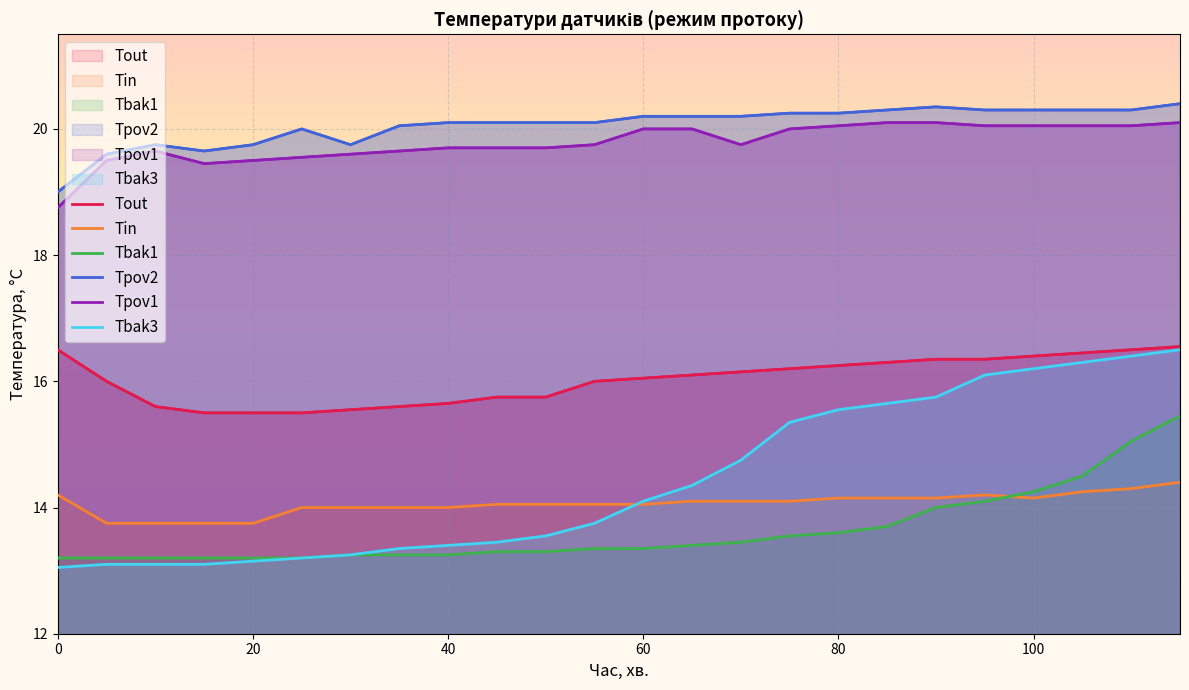

Reading left to right, transcribe all the data shown in this chart.

Tout: 16.5	16.0	15.6	15.5	15.5	15.5	15.5	15.6	15.6	15.7	15.8	15.8	16.0	16.1	16.1	16.1	16.2	16.2	16.3	16.4	16.4	16.4	16.4	16.5	16.6
Tin: 14.2	13.8	13.8	13.8	13.8	13.8	14.0	14.0	14.0	14.0	14.1	14.1	14.1	14.1	14.1	14.1	14.1	14.2	14.2	14.2	14.2	14.2	14.2	14.3	14.4
Tbak1: 13.2	13.2	13.2	13.2	13.2	13.2	13.2	13.2	13.2	13.2	13.3	13.3	13.3	13.3	13.4	13.4	13.6	13.6	13.7	14.0	14.1	14.2	14.5	15.1	15.4
Tpov2: 19.0	19.6	19.8	19.6	19.8	19.8	20.0	19.8	20.1	20.1	20.1	20.1	20.1	20.2	20.2	20.2	20.2	20.2	20.3	20.4	20.3	20.3	20.3	20.3	20.4
Tpov1: 18.8	19.5	19.6	19.4	19.5	19.5	19.6	19.6	19.6	19.7	19.7	19.7	19.8	20.0	20.0	19.8	20.0	20.1	20.1	20.1	20.1	20.1	20.1	20.1	20.1
Tbak3: 13.1	13.1	13.1	13.1	13.2	13.2	13.2	13.2	13.3	13.4	13.4	13.6	13.8	14.1	14.3	14.8	15.3	15.6	15.7	15.8	16.1	16.2	16.3	16.4	16.5